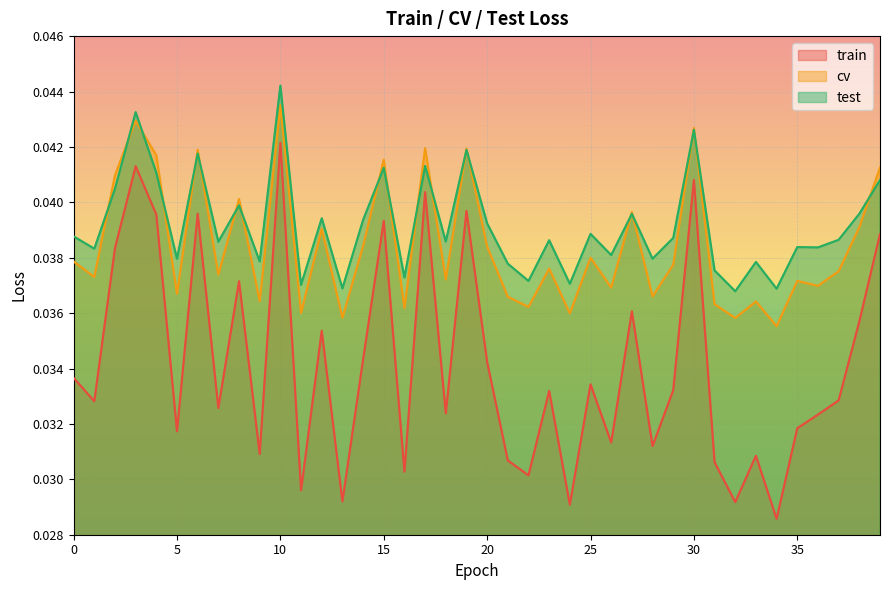

What is the sum of all train values?

1.4